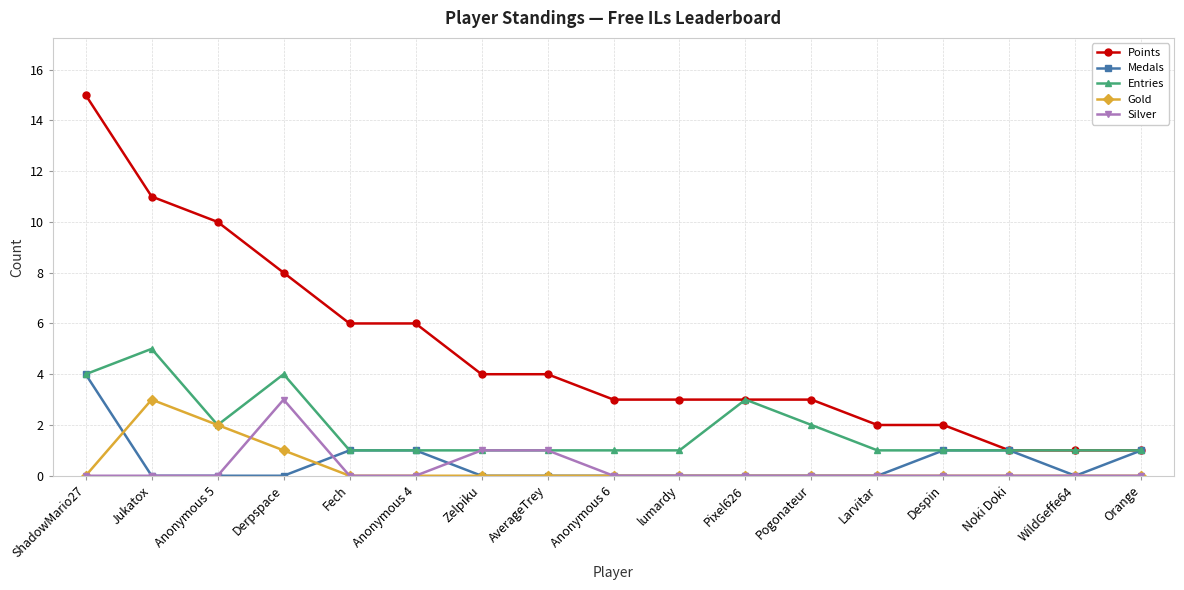

Which category has the highest value in the Silver series?

Derpspace